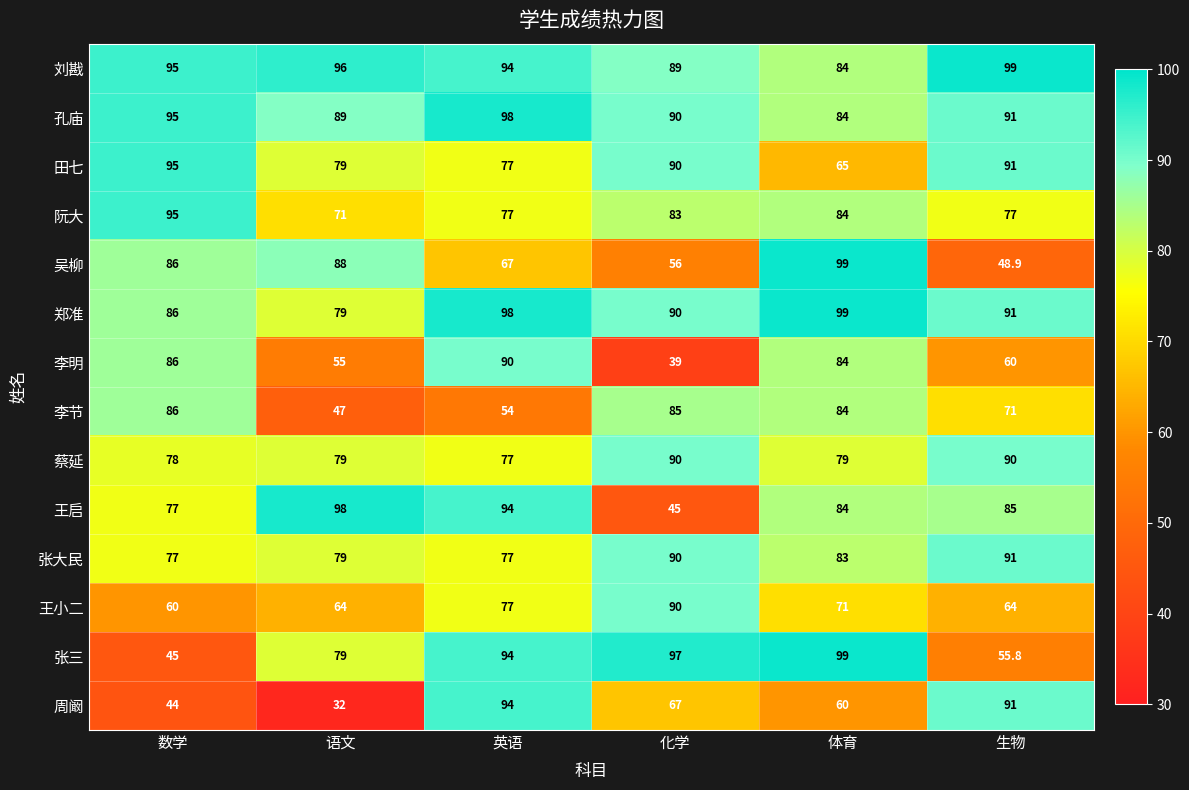

The value of 蔡延 at 数学 is 78.0. True or false?

True